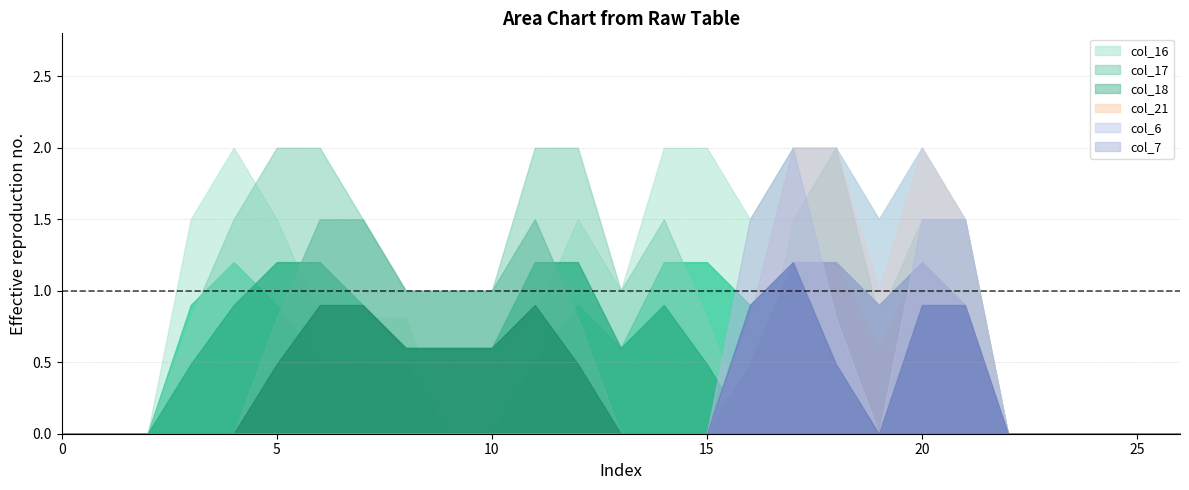

How many lines are shown in the chart?

12